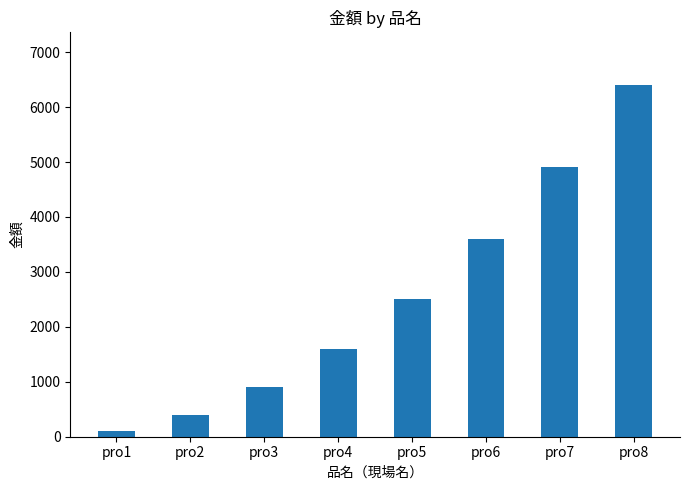

The value at pro7 is 4900. True or false?

True